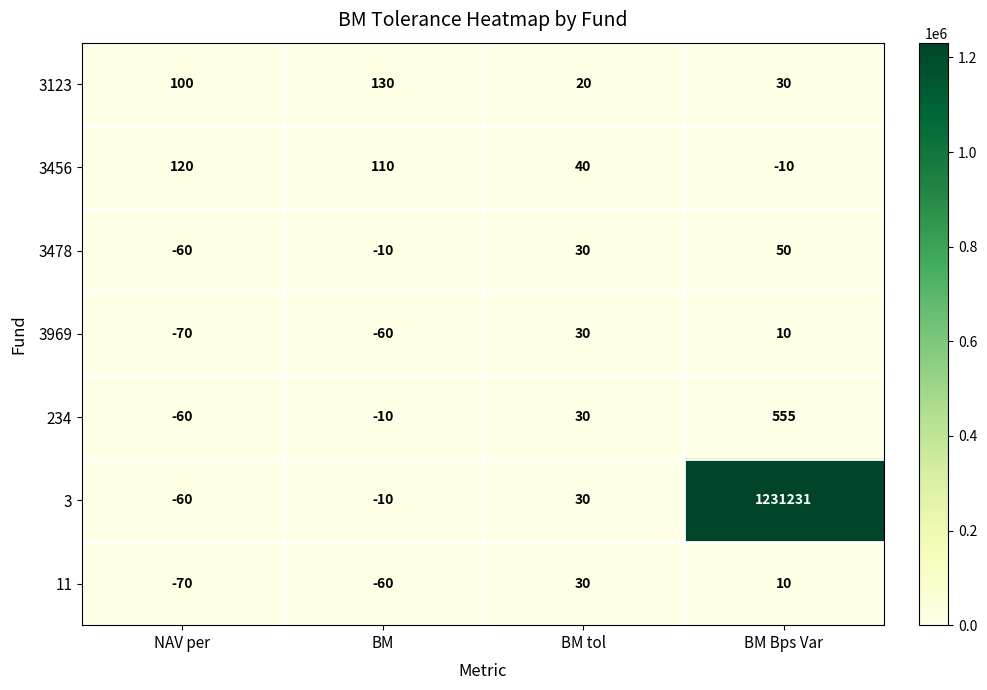

Which label corresponds to the smallest value in the chart?

NAV per